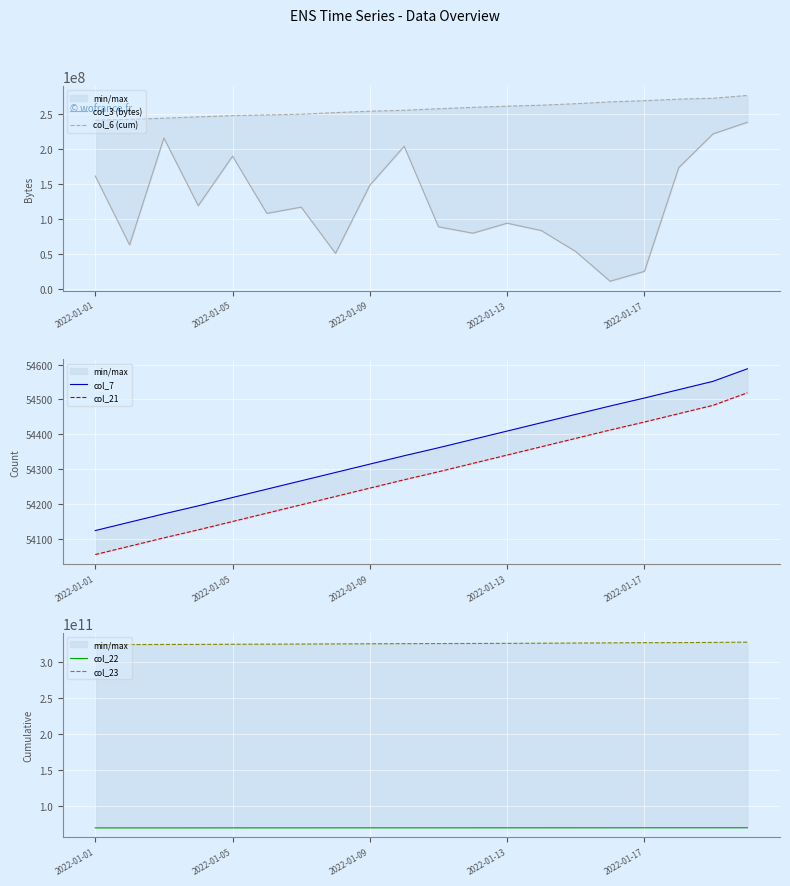

At which label is col_21 closest to 54286?

10